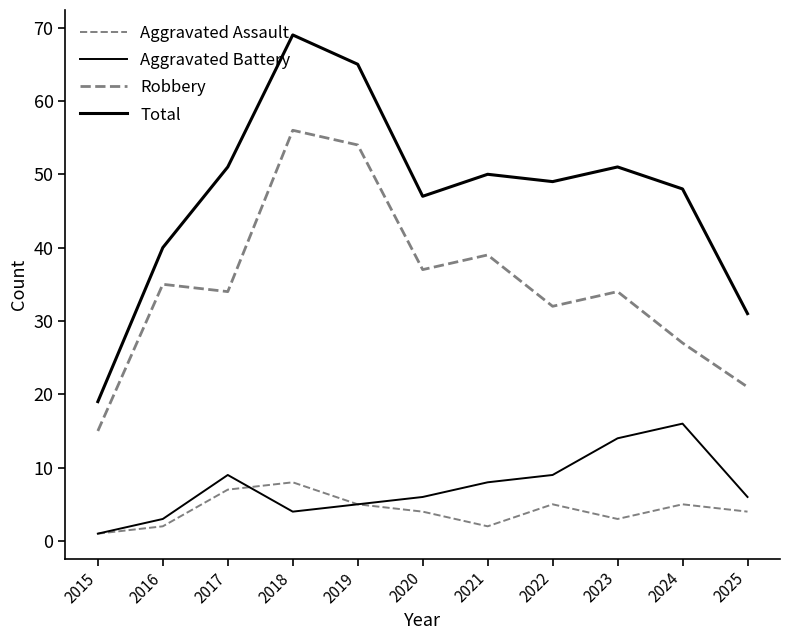

Is this an area chart (filled region under the line)?

No